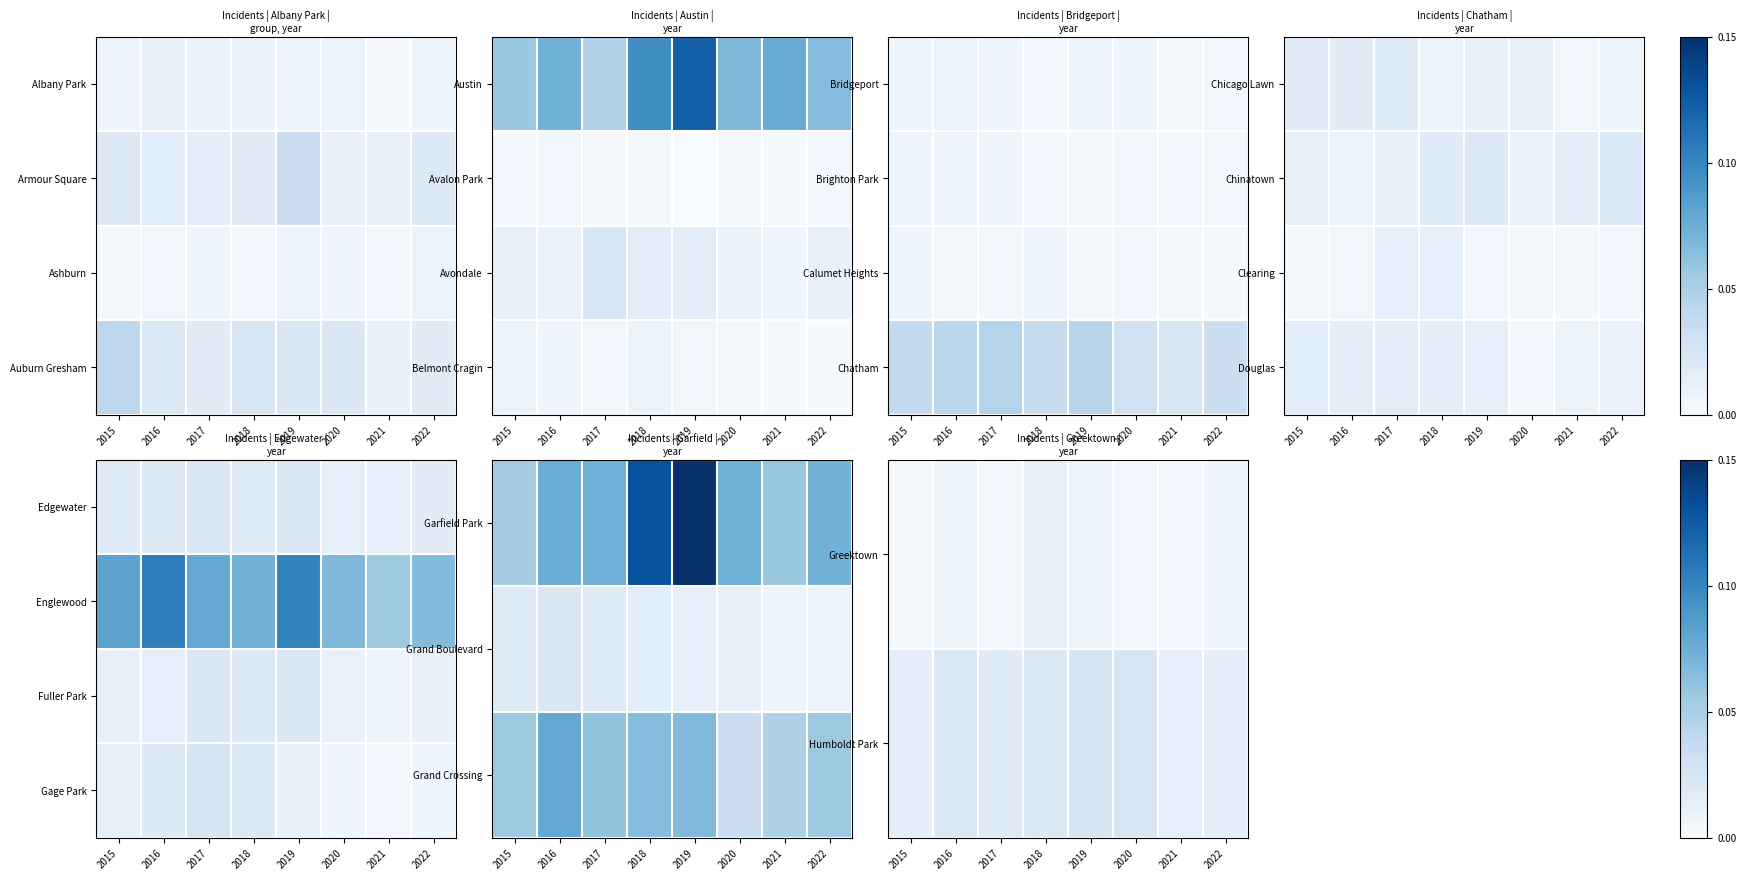

What is the total value across all series at 2018?

0.8